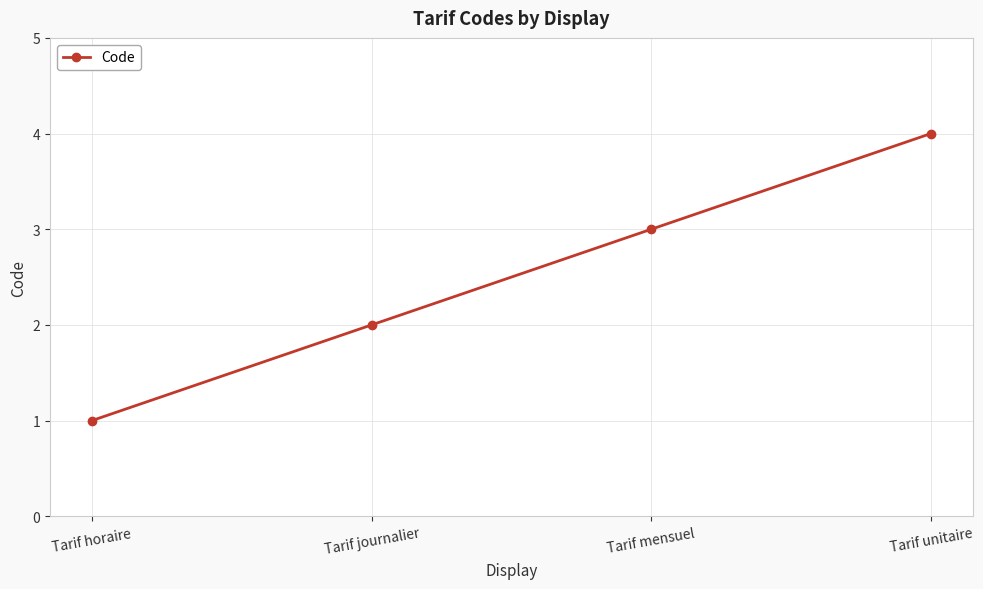

Reading right to left, list all the values displayed in this chart.

Tarif unitaire=4	Tarif mensuel=3	Tarif journalier=2	Tarif horaire=1